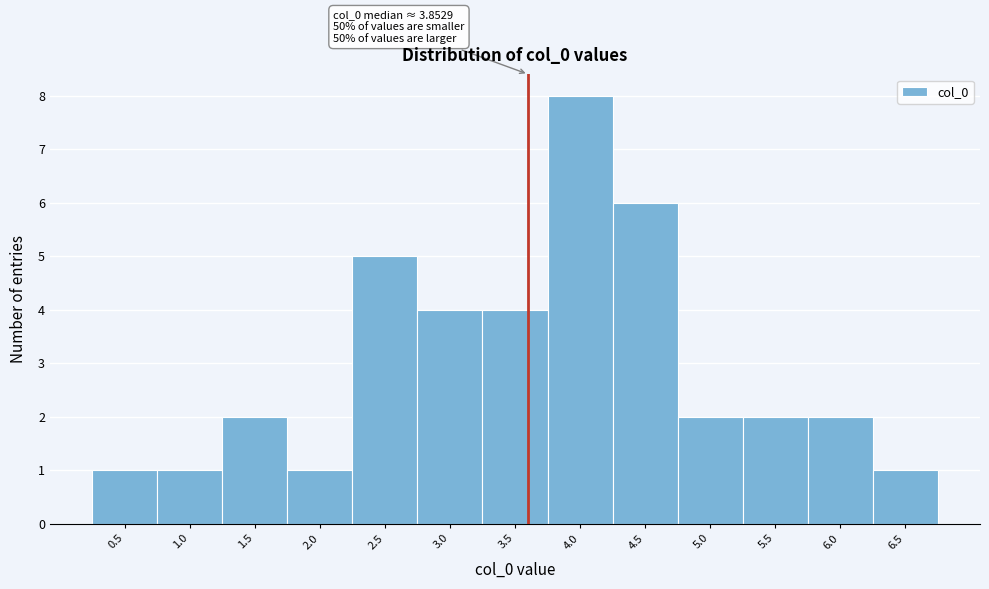

Reading left to right, extract all data points from this chart.

0.5=1	1.0=1	1.5=2	2.0=1	2.5=5	3.0=4	3.5=4	4.0=8	4.5=6	5.0=2	5.5=2	6.0=2	6.5=1